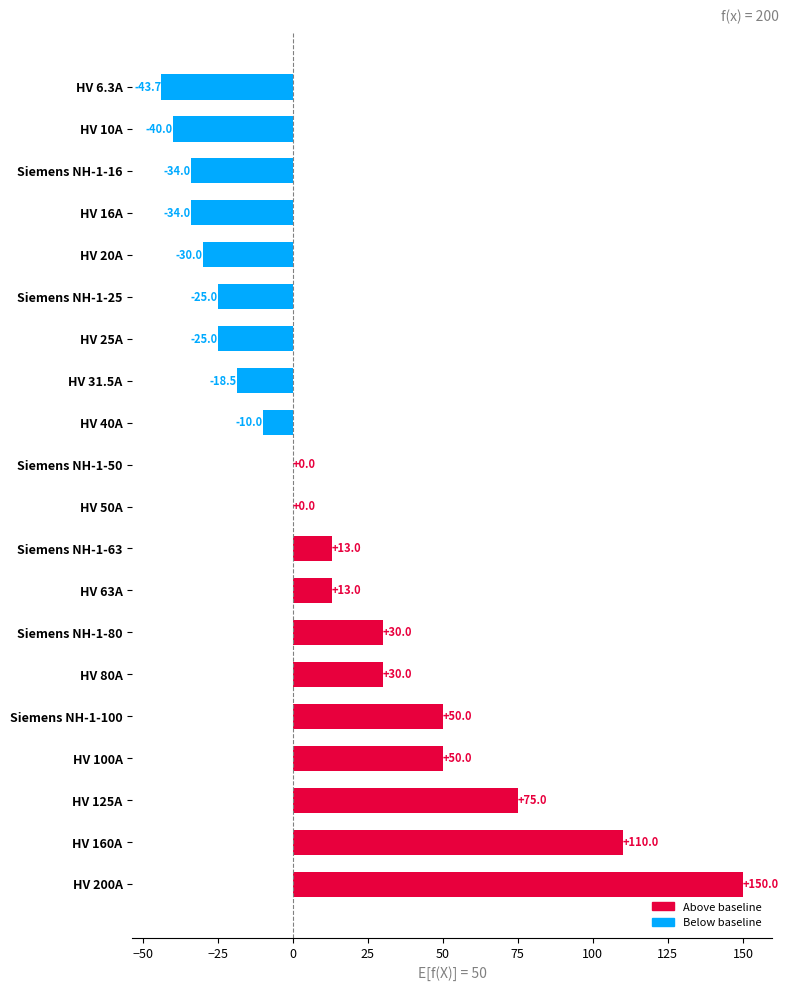

True or false: the data shows -13.4 at HV 25A.

False